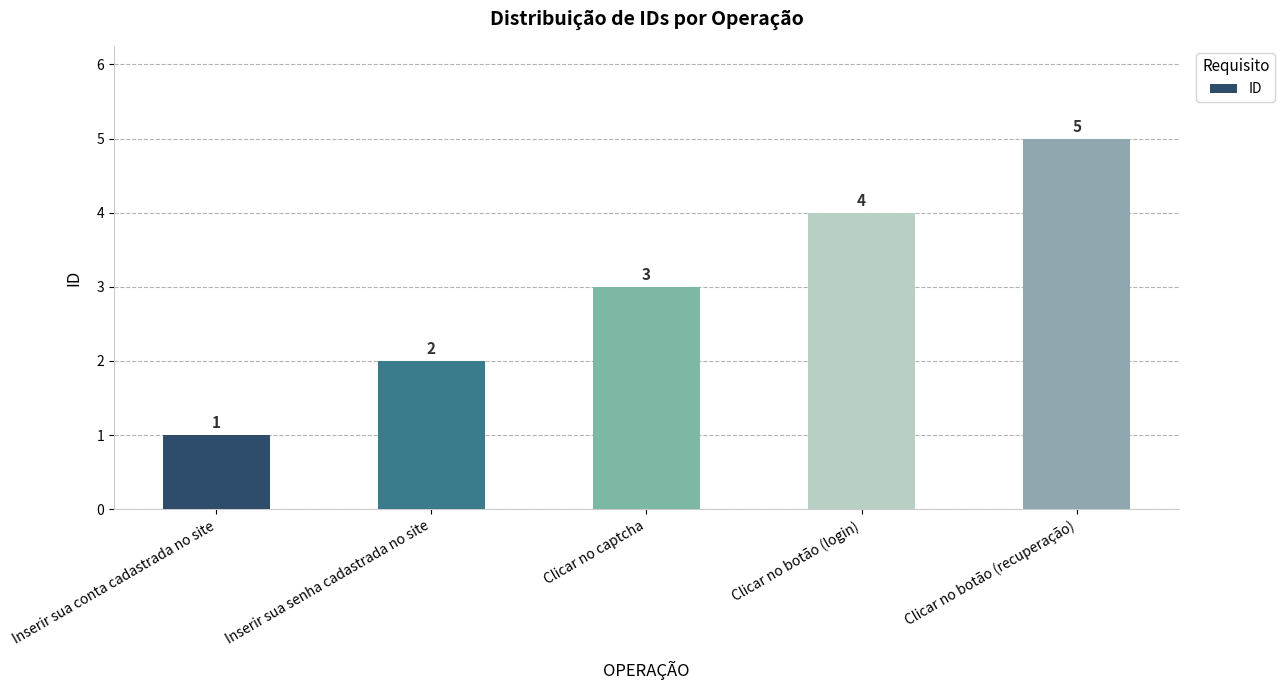

Is it true that the value at Clicar no captcha is 5?

False